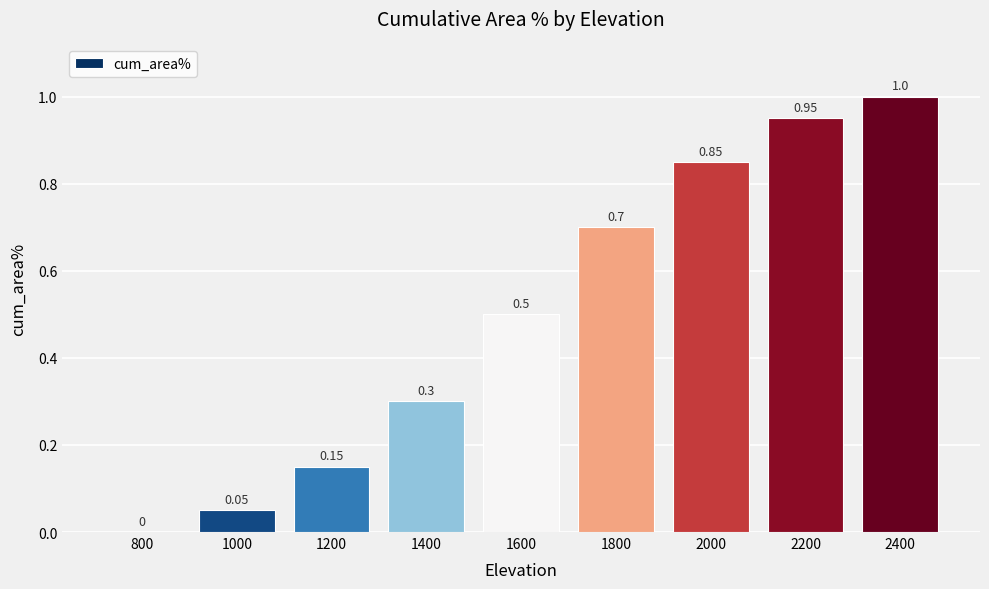

What is the sum of the values at 800 and 1600?

0.5